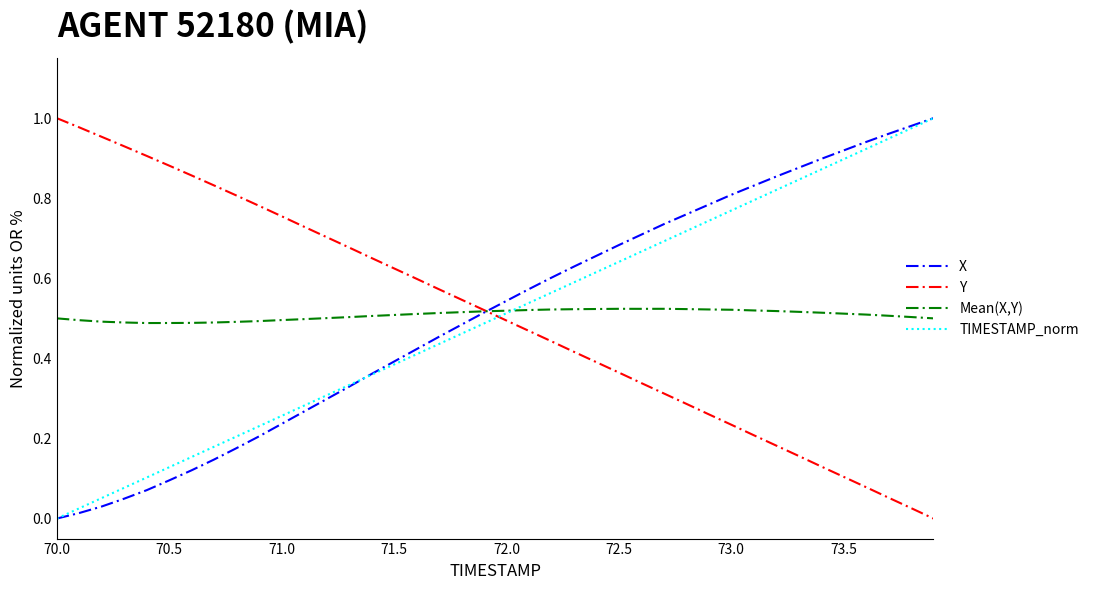

True or false: TIMESTAMP_norm and Y intersect in this chart.

True